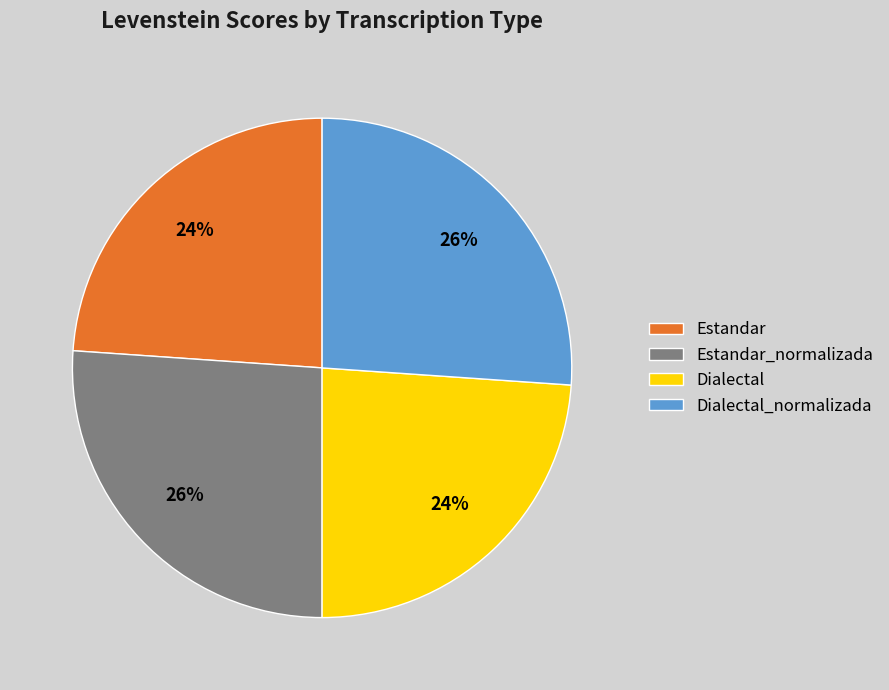

To the nearest percent, what is the average slice percentage?

25%